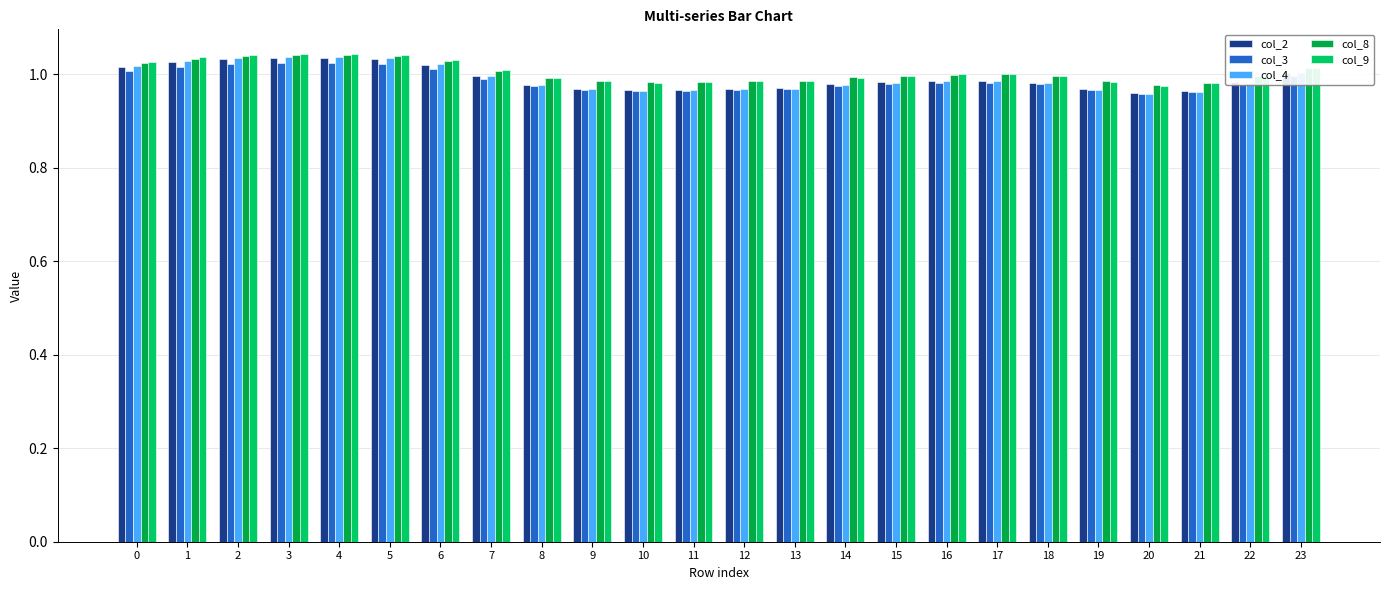

True or false: col_3 has a value of 1.5 at 20.

False